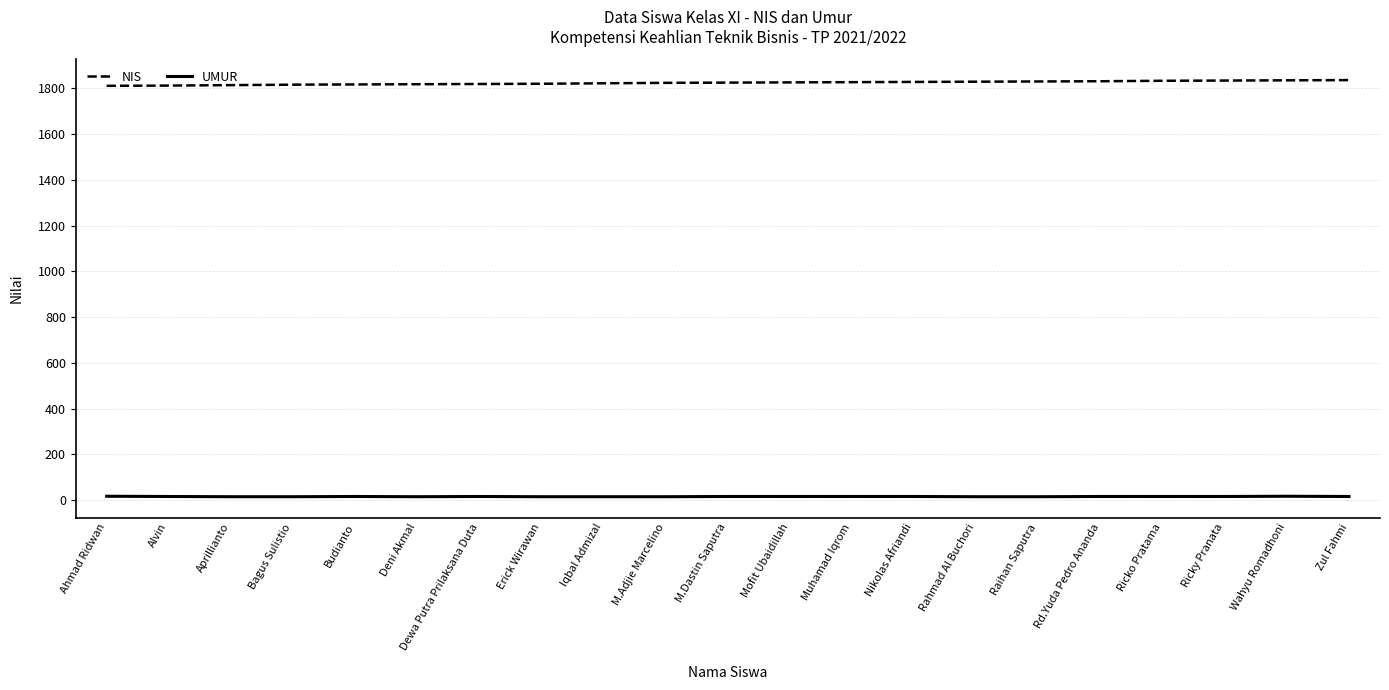

The value of NIS at Raihan Saputra is 1060. True or false?

False